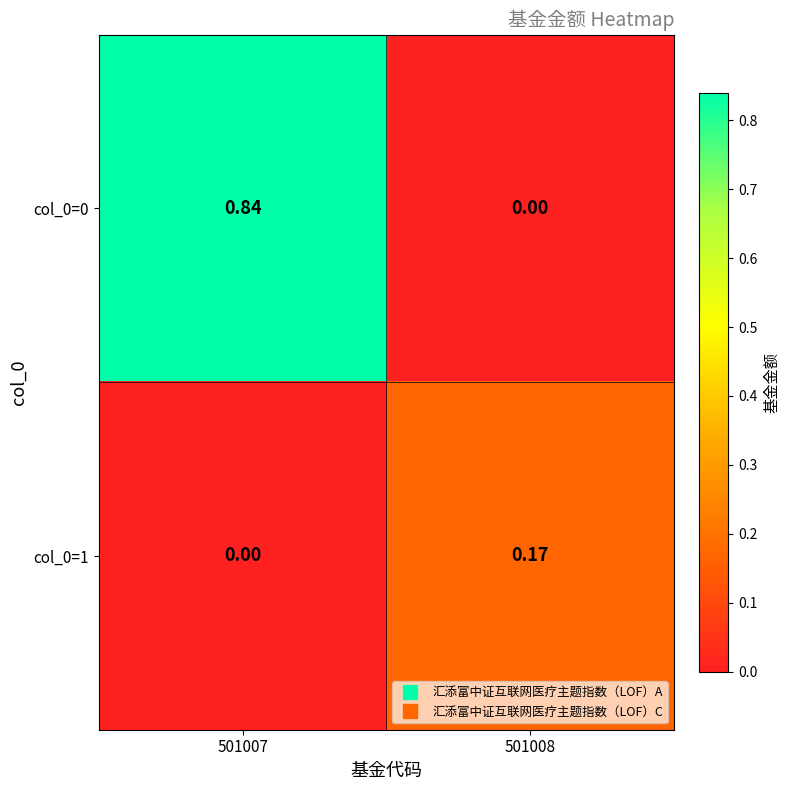

Is the value of col_0=1 at 501007 greater than the value of col_0=0 at 501007?

No